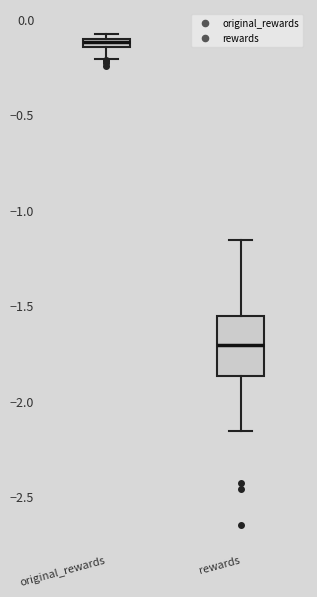

Where is the lower edge of the box for rewards on the y-axis? The values are not printed on the chart, so give them approximately, as read against the axis.

-1.85